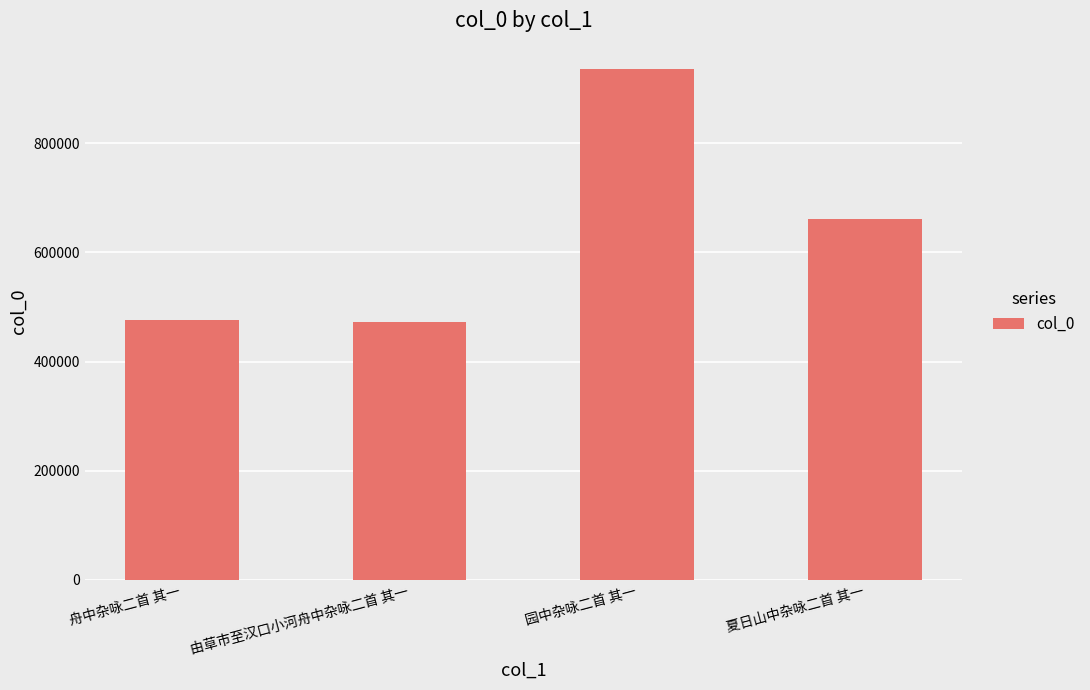

How many bars are there in total?

4